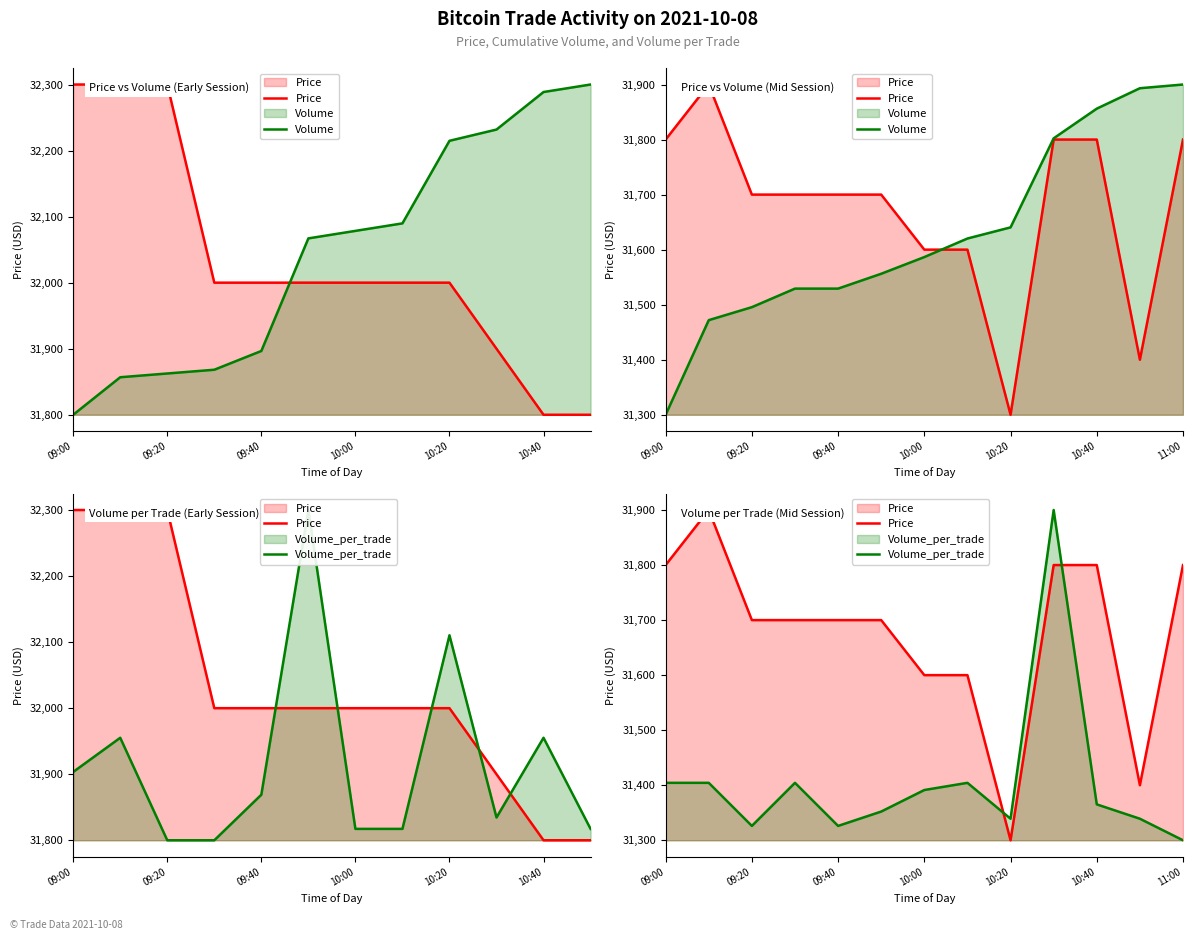

Reading right to left, what are all the values shown in this chart?

Price: 31800.0	31400.0	31800.0	31800.0	31300.0	31600.0	31600.0	31700.0	31700.0	31700.0	31700.0	31900.0	31800.0
Volume: 31900.0	31893.3	31856.2	31802.2	31640.4	31620.2	31586.5	31556.2	31529.2	31529.2	31495.5	31471.9	31300.0
Volume_per_trade: 31300.0	31339.1	31365.2	31900.0	31339.1	31404.3	31391.3	31352.2	31326.1	31404.3	31326.1	31404.3	31404.3